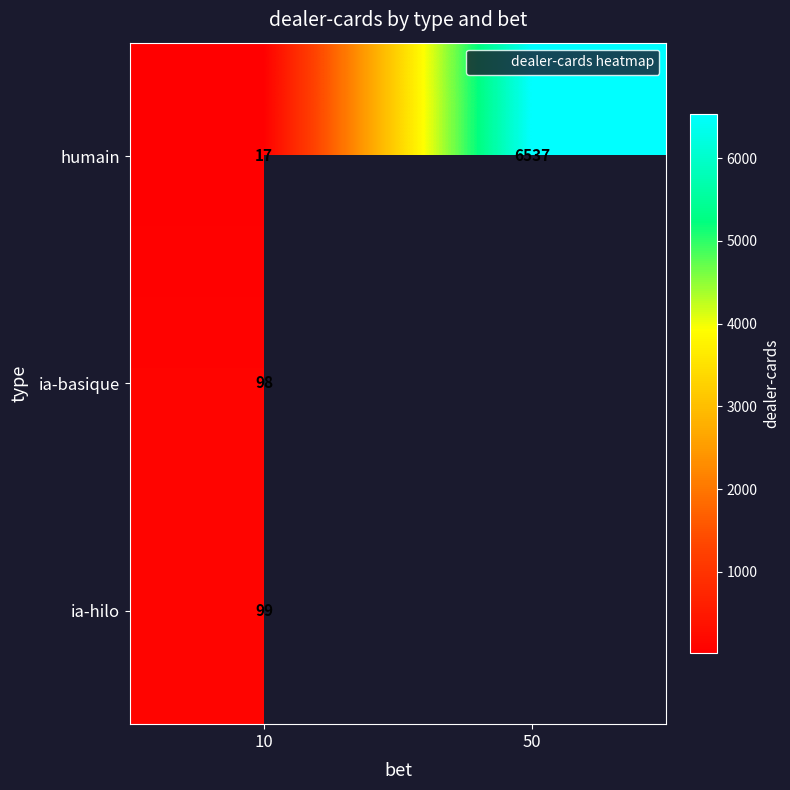

Between 10 and 50, which series saw the biggest shift?

humain